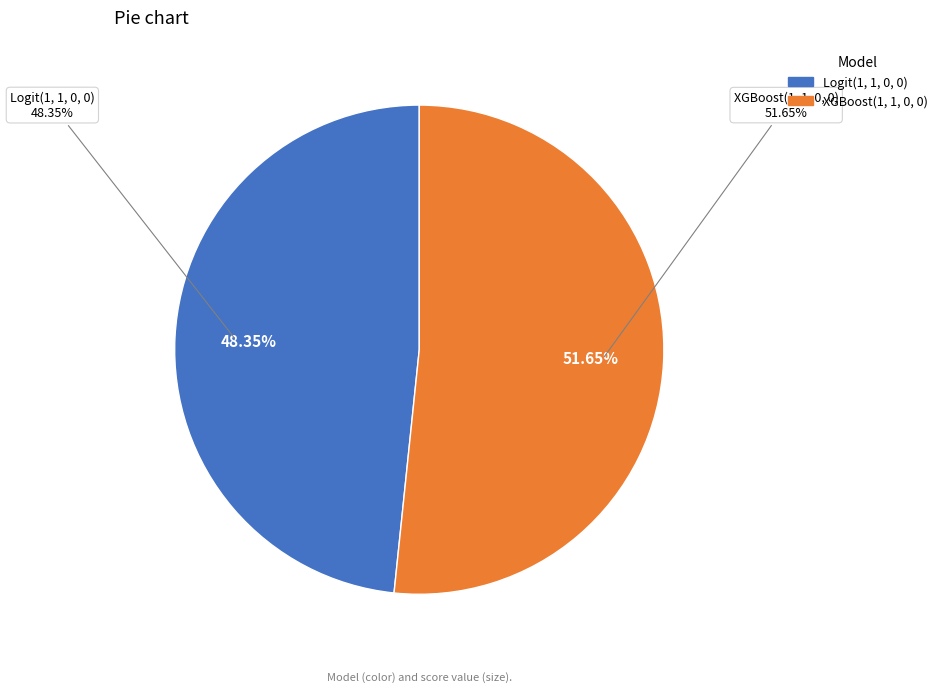

The Logit(1, 1, 0, 0) slice represents 58% of the pie. True or false?

False